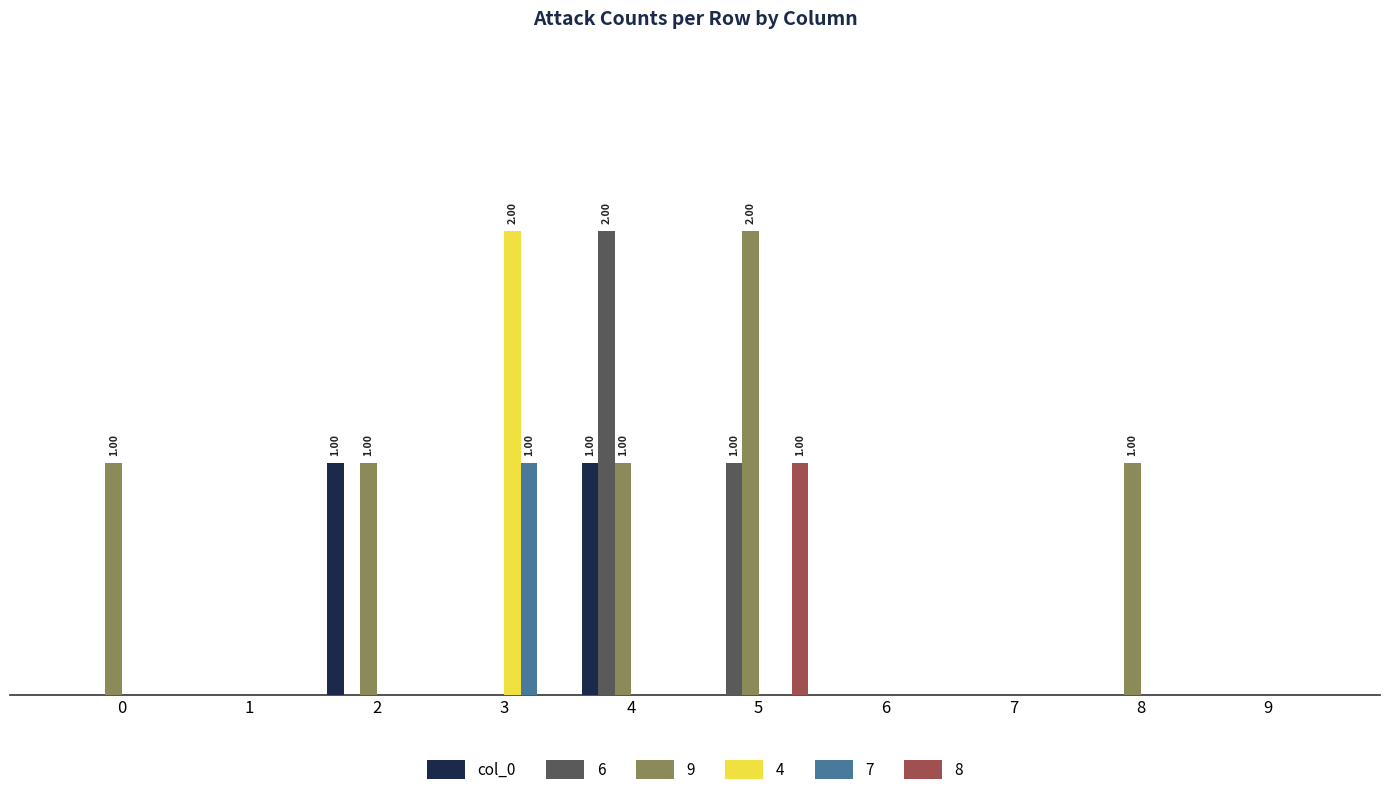

Between 4 and 9, which is larger?

4